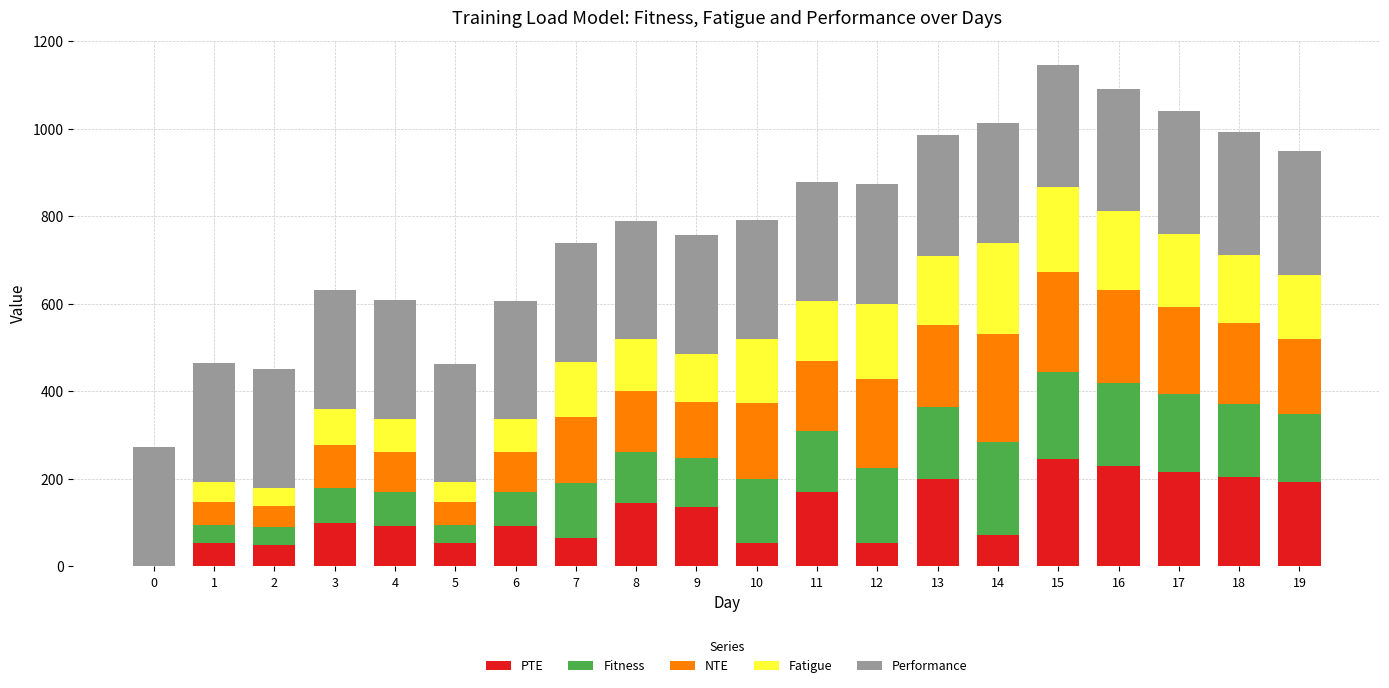

What is the sum of all PTE values?

2419.1